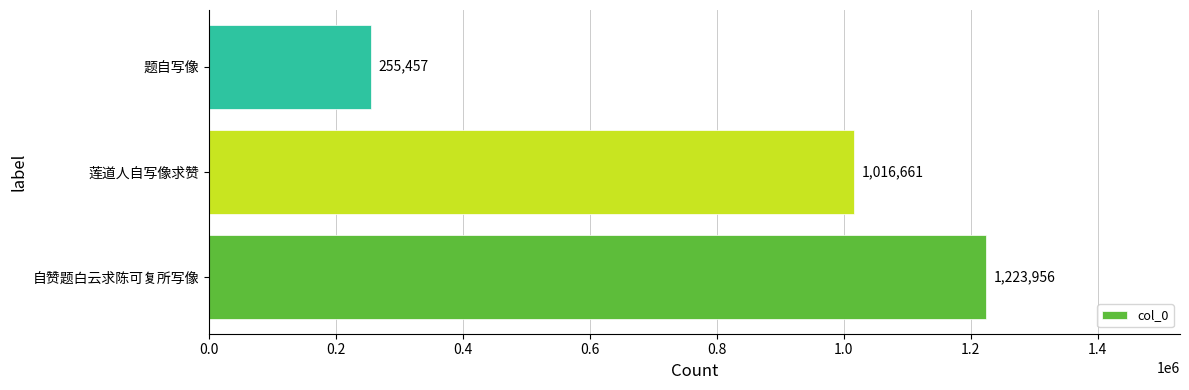

What is the difference between the maximum and second lowest values?

207295